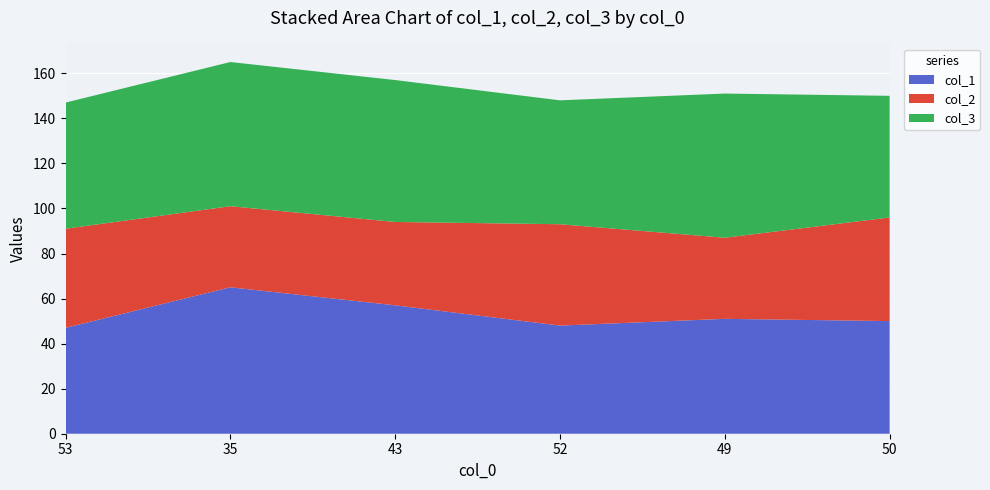

Reading left to right, extract all data points from this chart.

col_1: 53=47	35=65	43=57	52=48	49=51	50=50
col_2: 53=44	35=36	43=37	52=45	49=36	50=46
col_3: 53=56	35=64	43=63	52=55	49=64	50=54